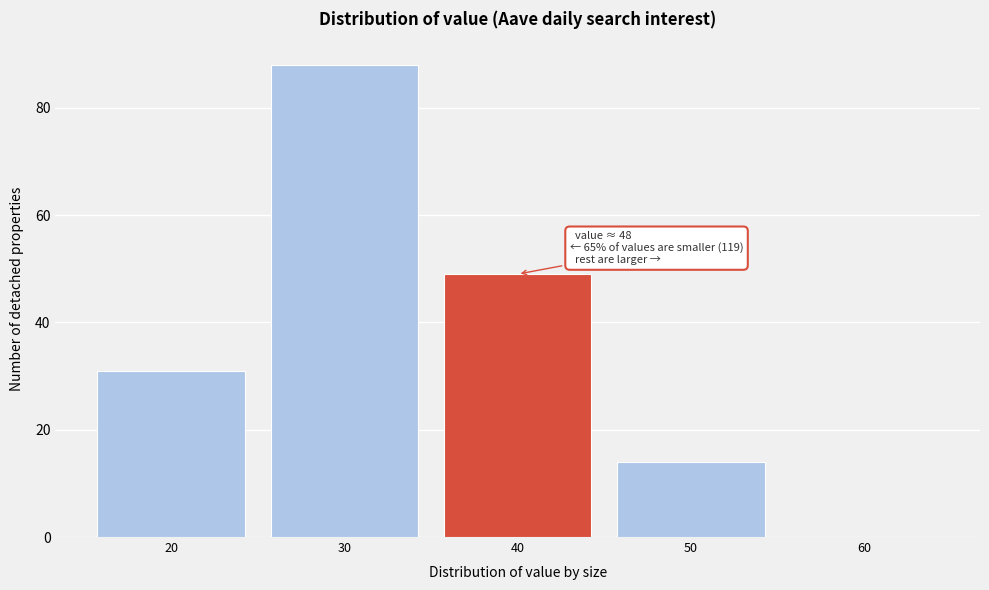

Reading left to right, list all the values displayed in this chart.

20=31	30=88	40=49	50=14	60=0